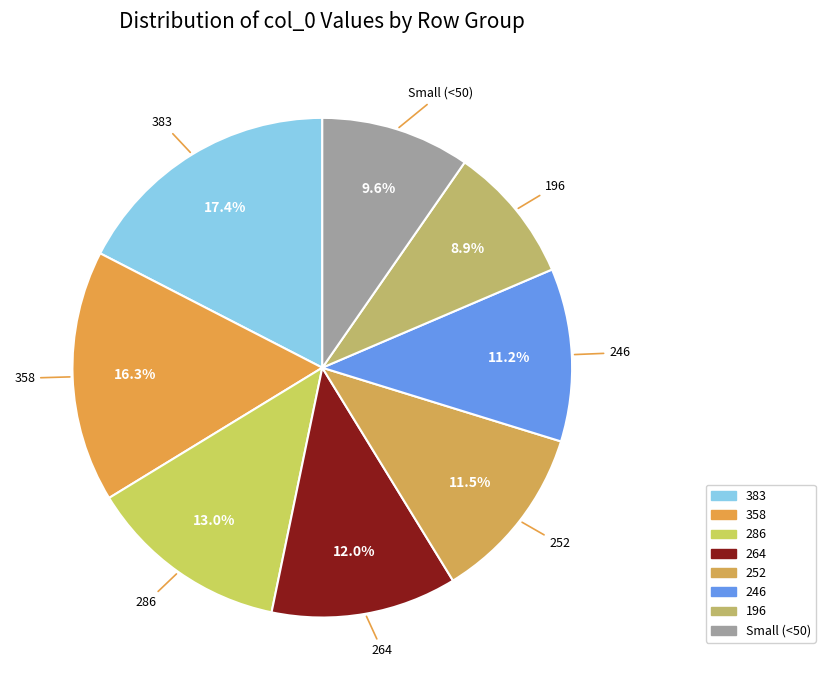

Approximately how many times larger is the value at Small (<50) compared to 252?

0.8